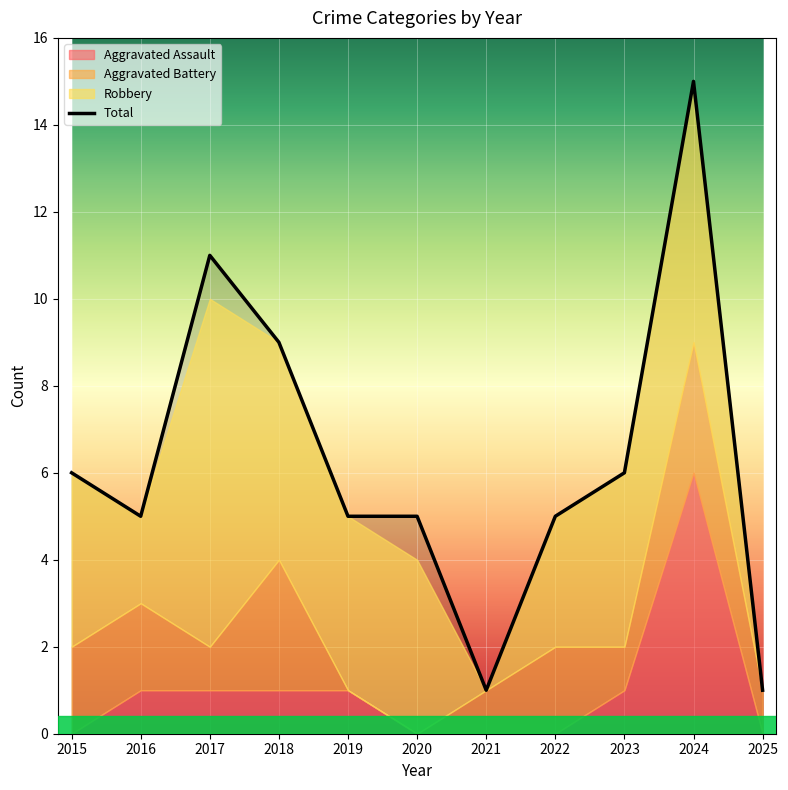

Reading right to left, transcribe all the data shown in this chart.

Aggravated Assault: 2025=0	2024=6	2023=1	2022=0	2021=0	2020=0	2019=1	2018=1	2017=1	2016=1	2015=0
Aggravated Battery: 2025=1	2024=3	2023=1	2022=2	2021=1	2020=0	2019=0	2018=3	2017=1	2016=2	2015=2
Robbery: 2025=0	2024=6	2023=4	2022=3	2021=0	2020=4	2019=4	2018=5	2017=8	2016=2	2015=4
Total: 2025=1	2024=15	2023=6	2022=5	2021=1	2020=5	2019=5	2018=9	2017=11	2016=5	2015=6